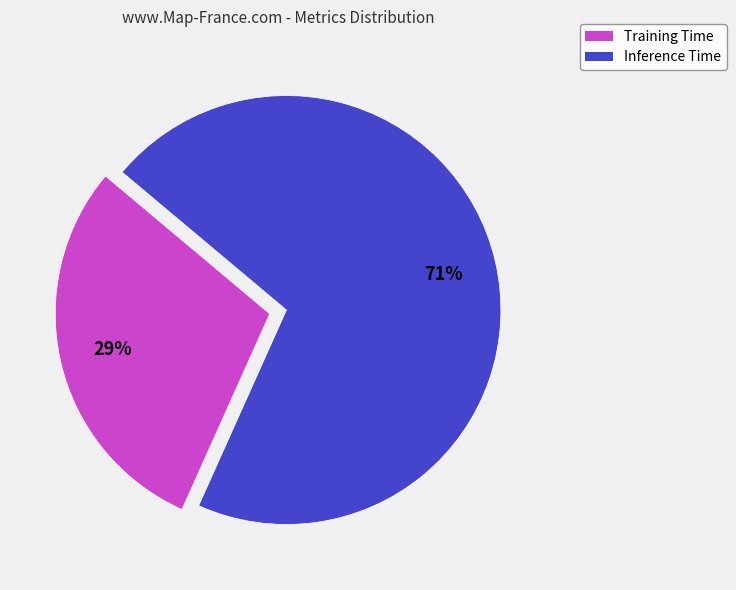

Rank the categories by value from lowest to highest.

Training Time, Inference Time